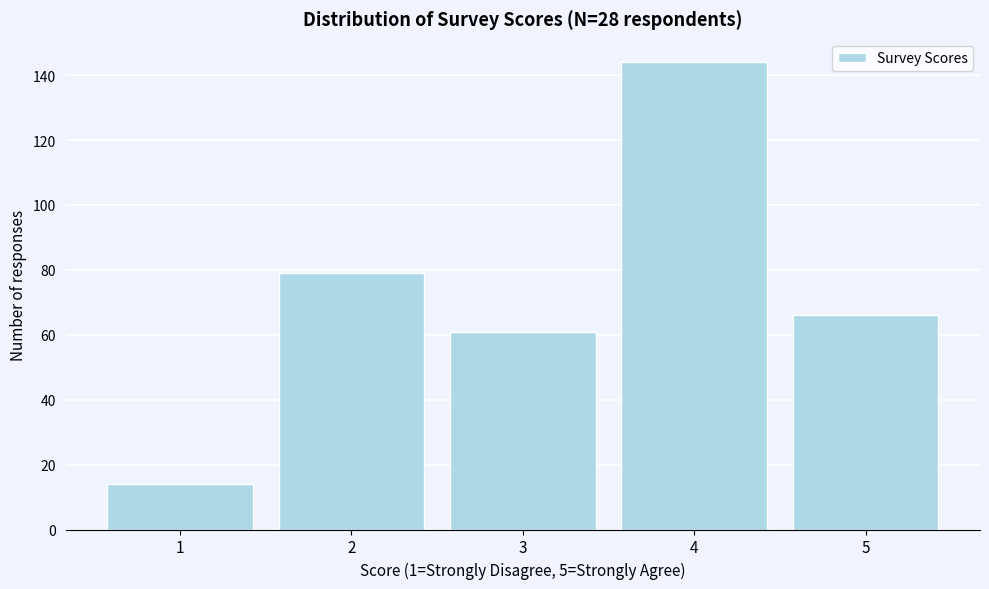

Reading left to right, transcribe this chart: for each bar, give the range it covers on the x-axis and its height. The values are not printed on the chart, so give them approximately, as read against the axis.

0.5 to 1.5: 14
1.5 to 2.5: 80
2.5 to 3.5: 62
3.5 to 4.5: 144
4.5 to 5.5: 66